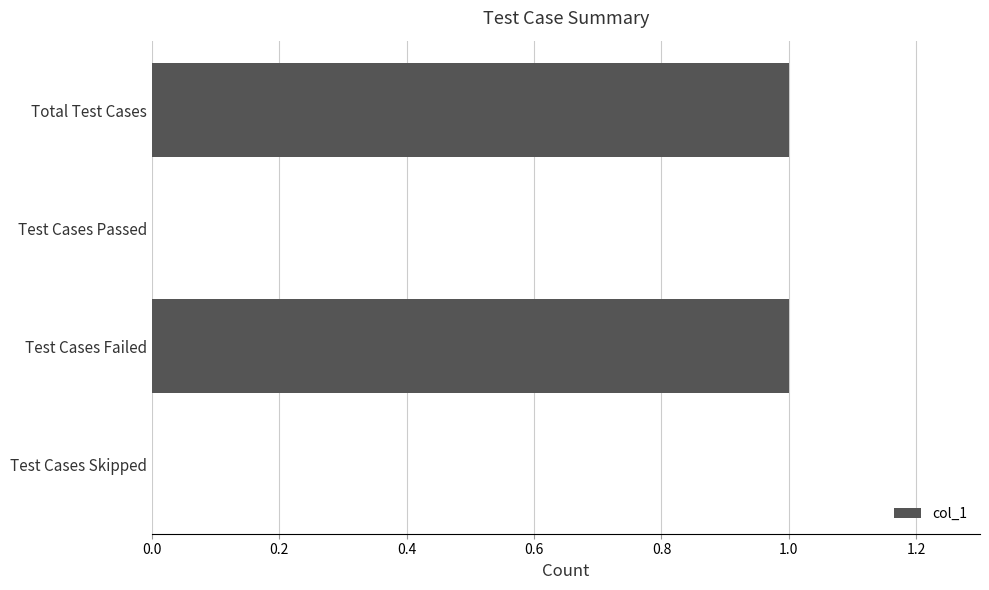

Is it true that the value at Test Cases Failed is 1?

True